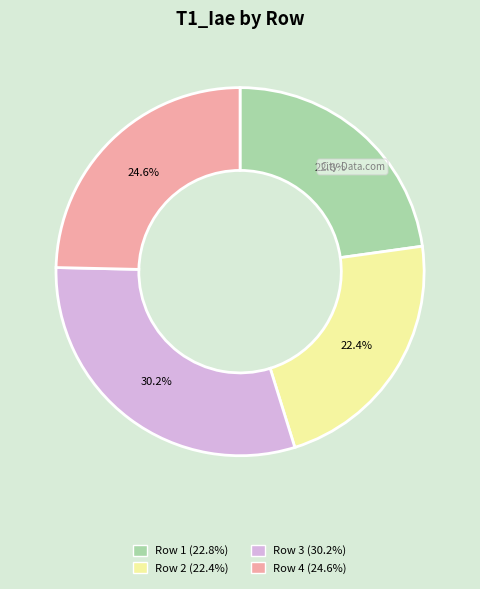

Is there any slice that represents more than half of the pie?

No